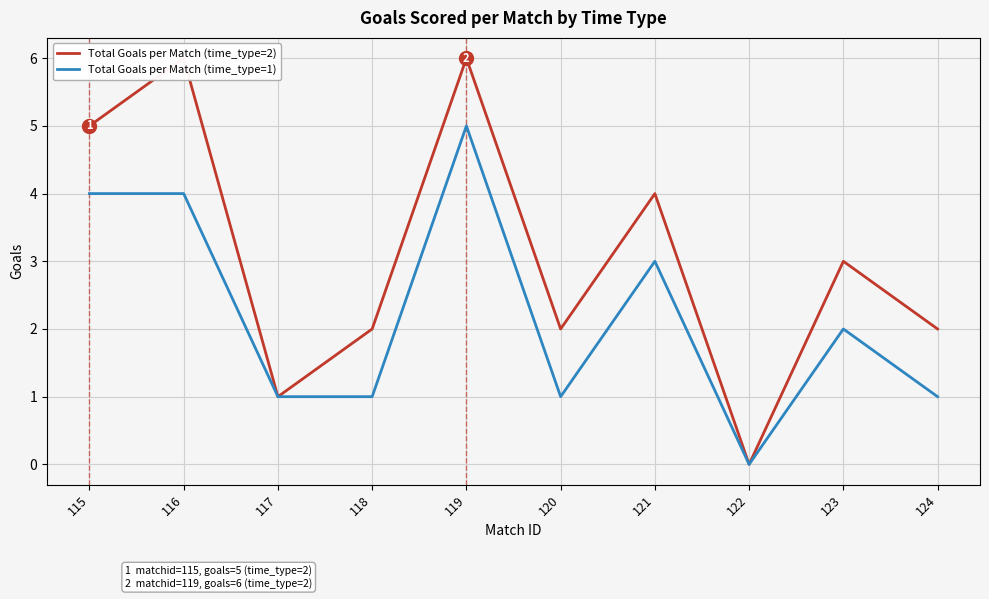

Read the Total Goals per Match (time_type=2) value at 115.

5